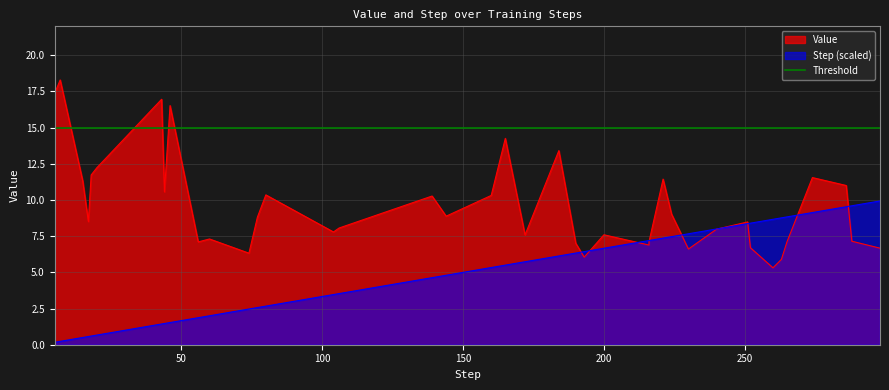

What is the value of the Value point at the 6th from the left?

12.2